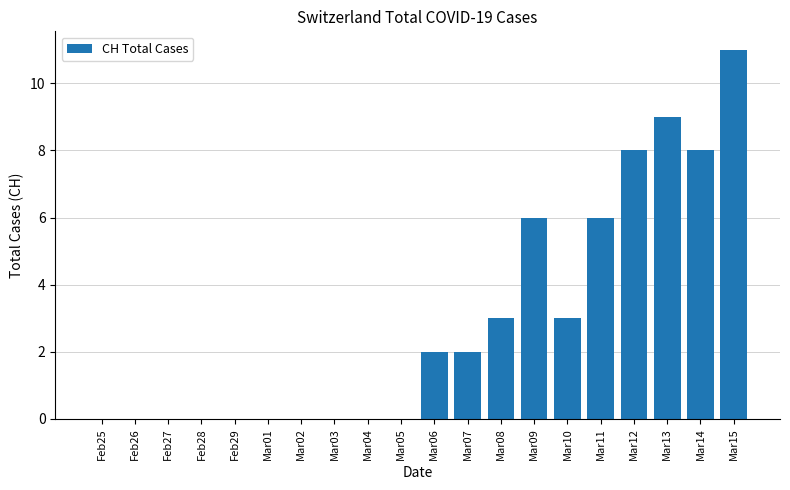

What is the ratio of the value at Mar13 to the value at Mar10?

3.0